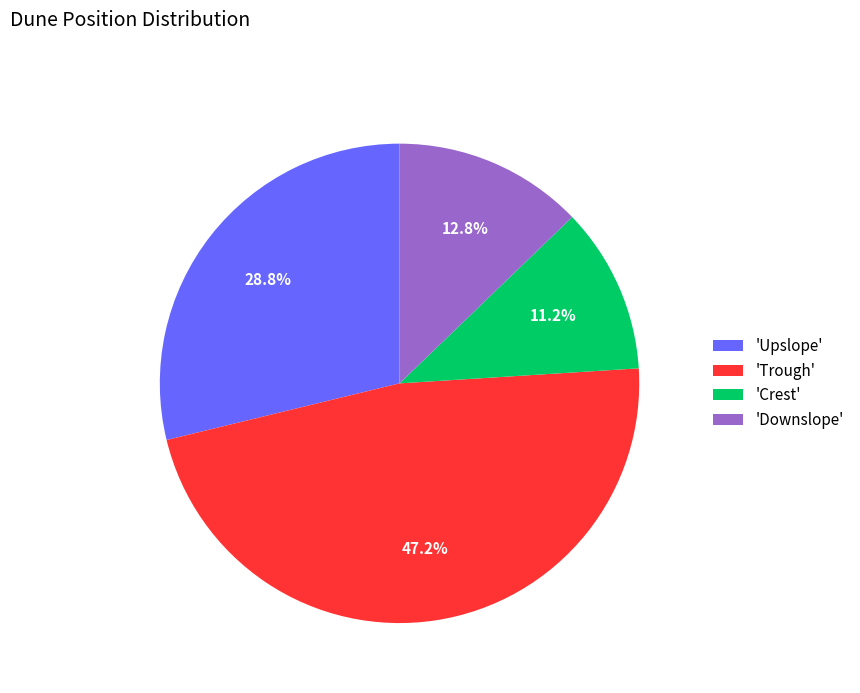

Between 'Trough' and 'Downslope', which is larger?

'Trough'